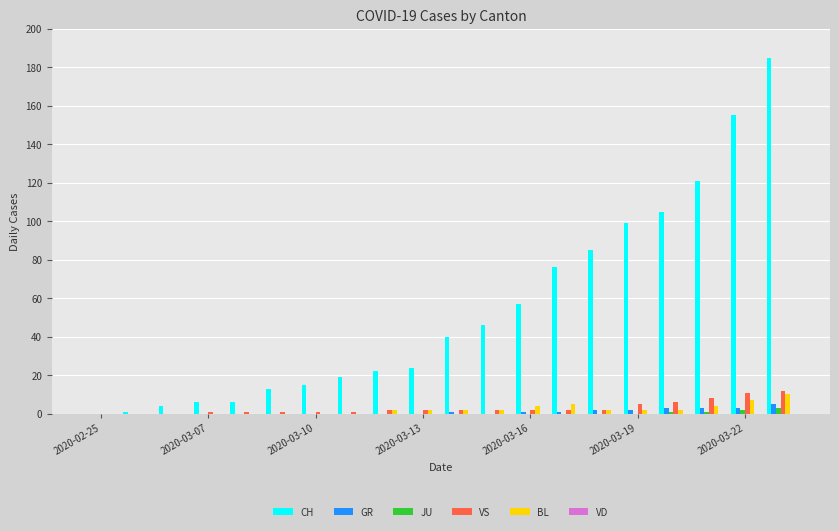

What is the sum of all JU values?

7